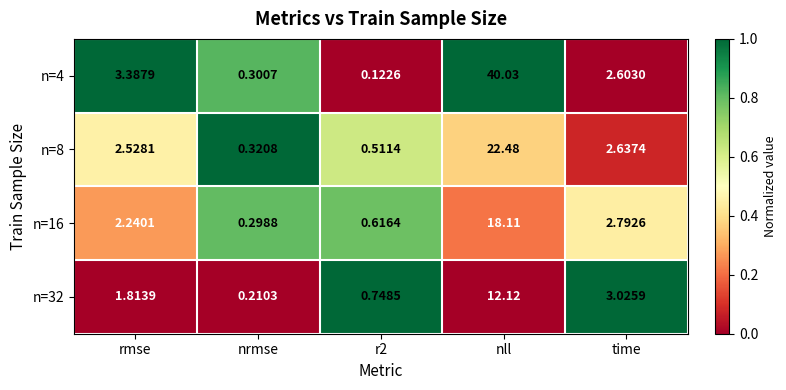

Which label corresponds to the largest value in the chart?

nll